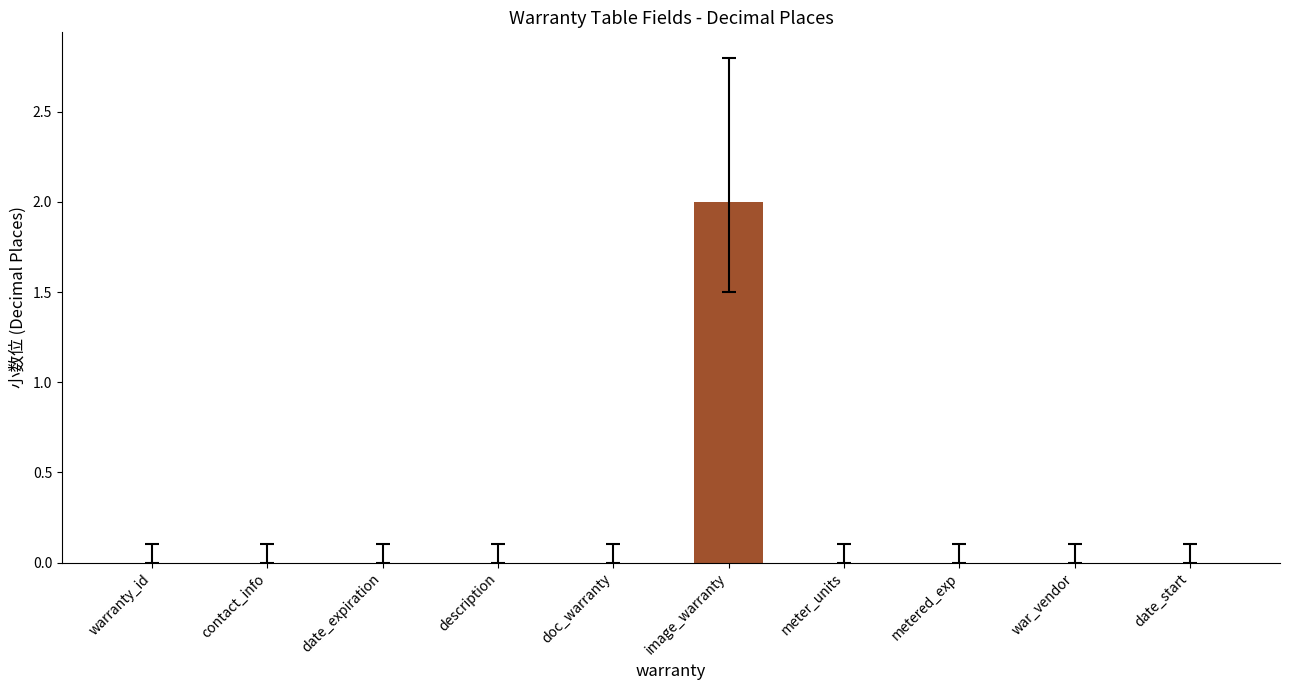

Is it true that the value at warranty_id is -1?

False